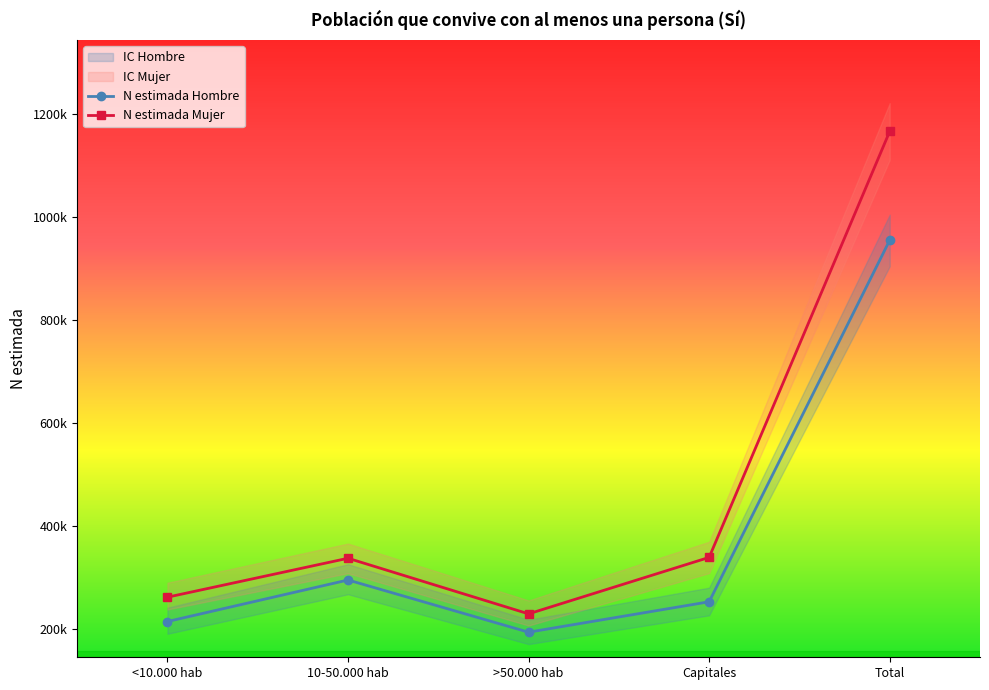

Where is the first local minimum for N lim inf Mujer?

>50.000 hab